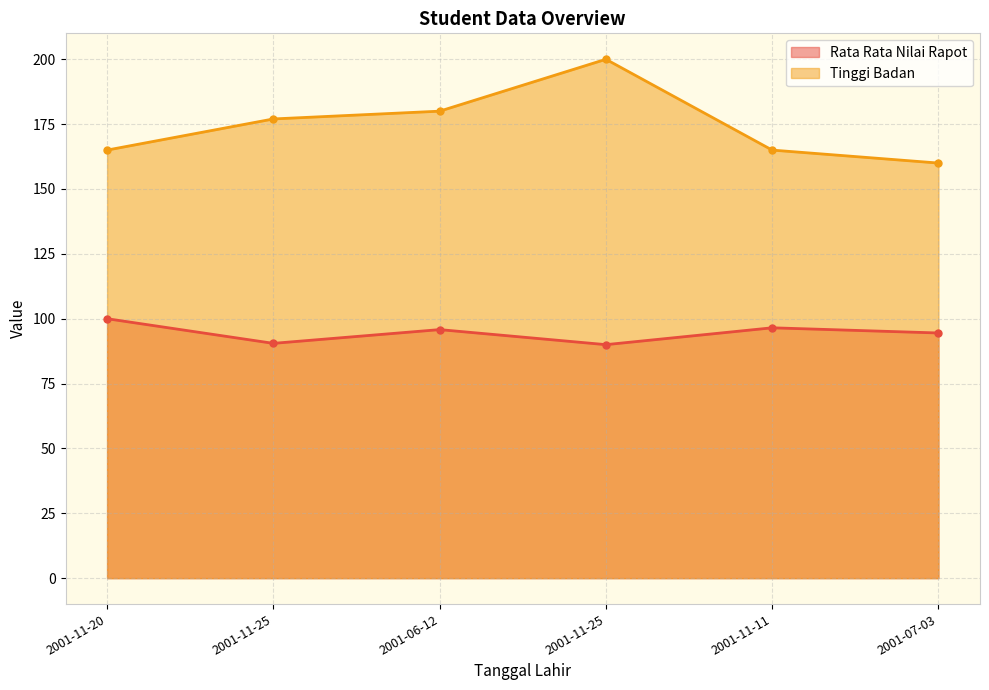

What is the value of the Rata Rata Nilai Rapot point at the 1st from the left?

100.0